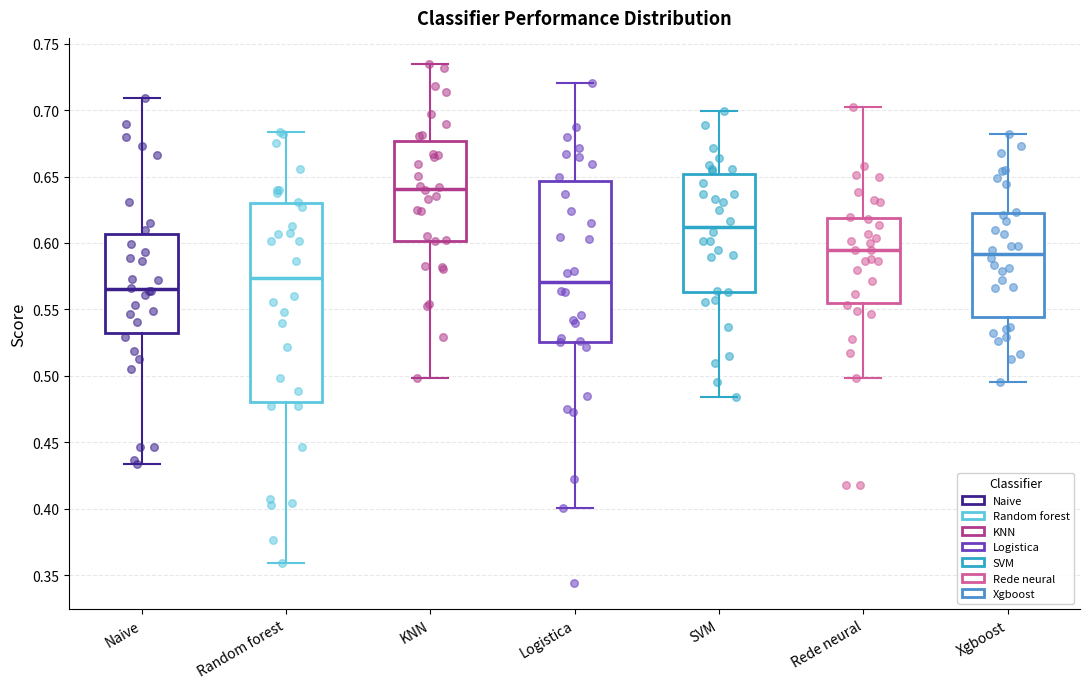

Comparing the boxes themselves (not the whiskers), which one is the tallest?

Random forest